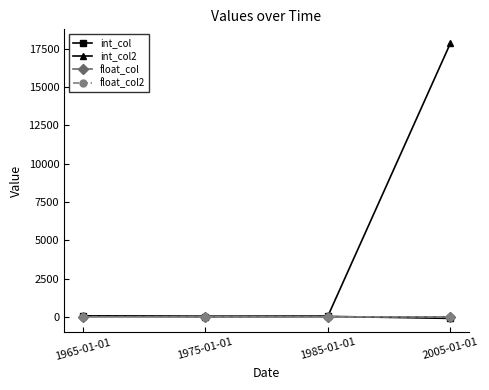

Count the number of data series in this chart.

4